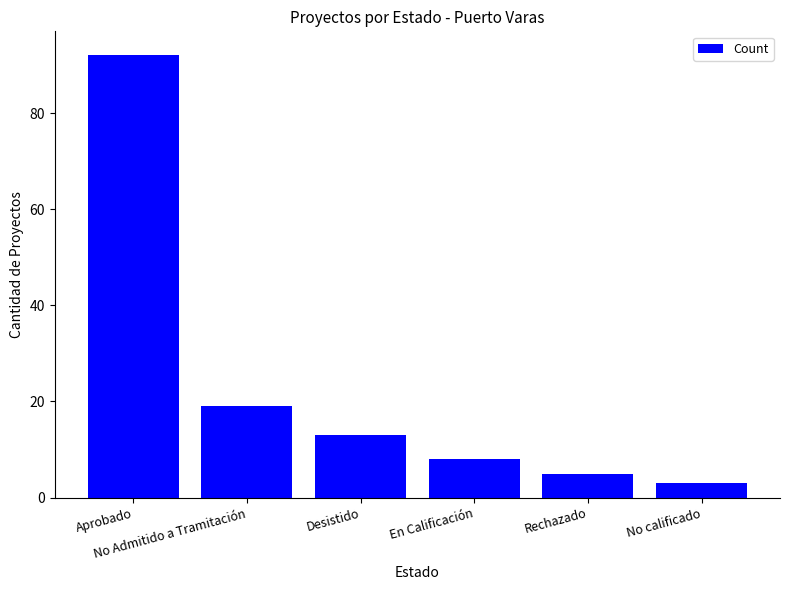

Is it true that the value at No Admitido a Tramitación is 6?

False